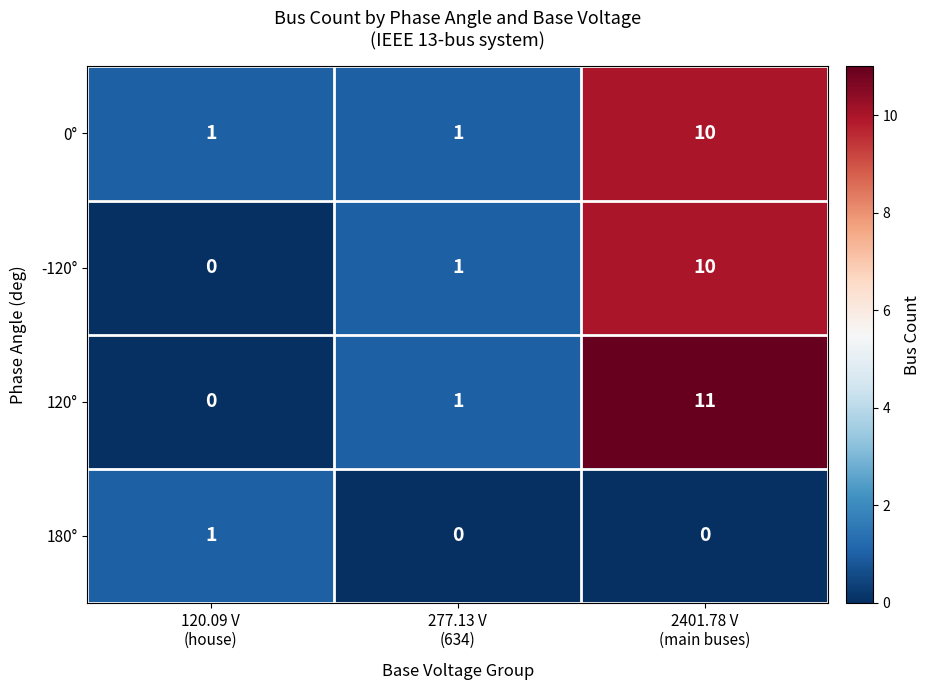

Reading left to right, extract all data points from this chart.

0°: 1	1	10
-120°: 0	1	10
120°: 0	1	11
180°: 1	0	0